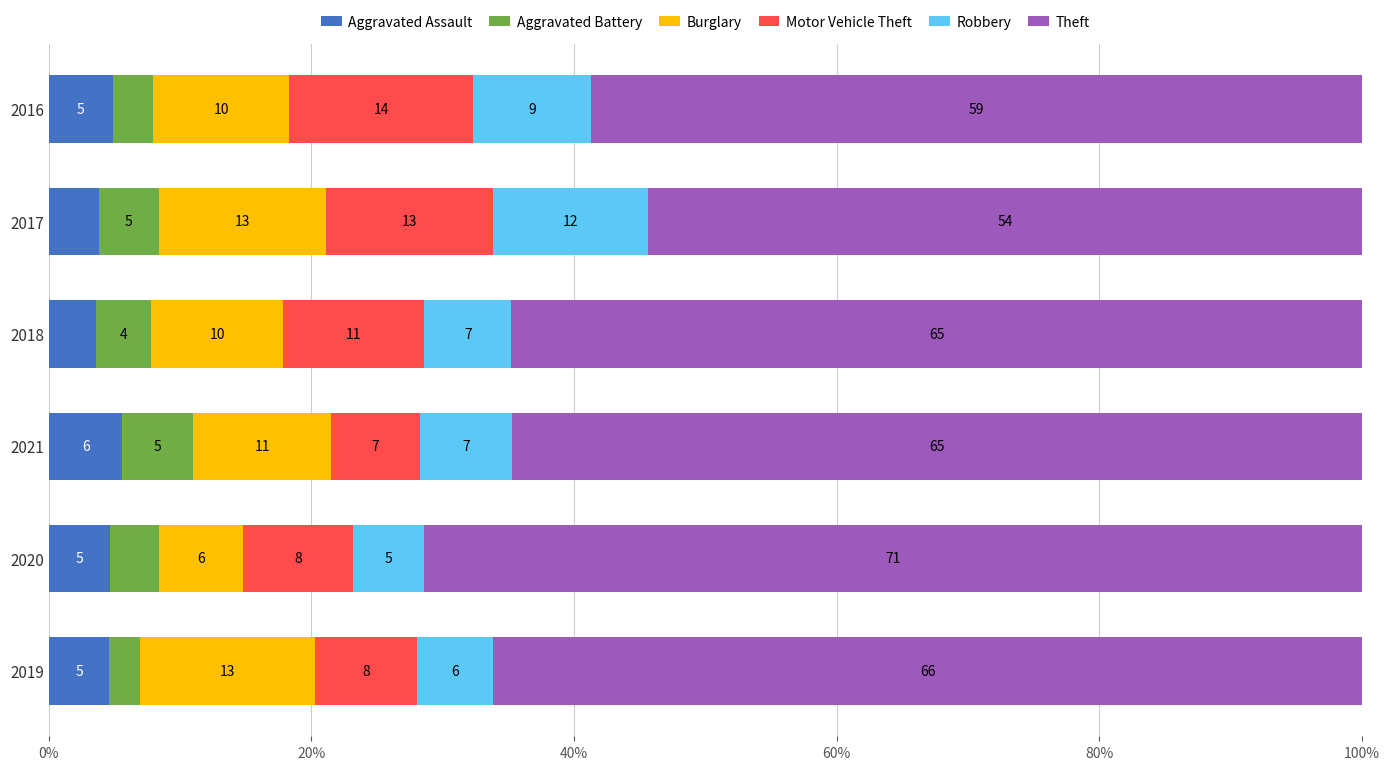

What are all the series names shown in the legend?

Aggravated Assault, Aggravated Battery, Burglary, Motor Vehicle Theft, Robbery, Theft